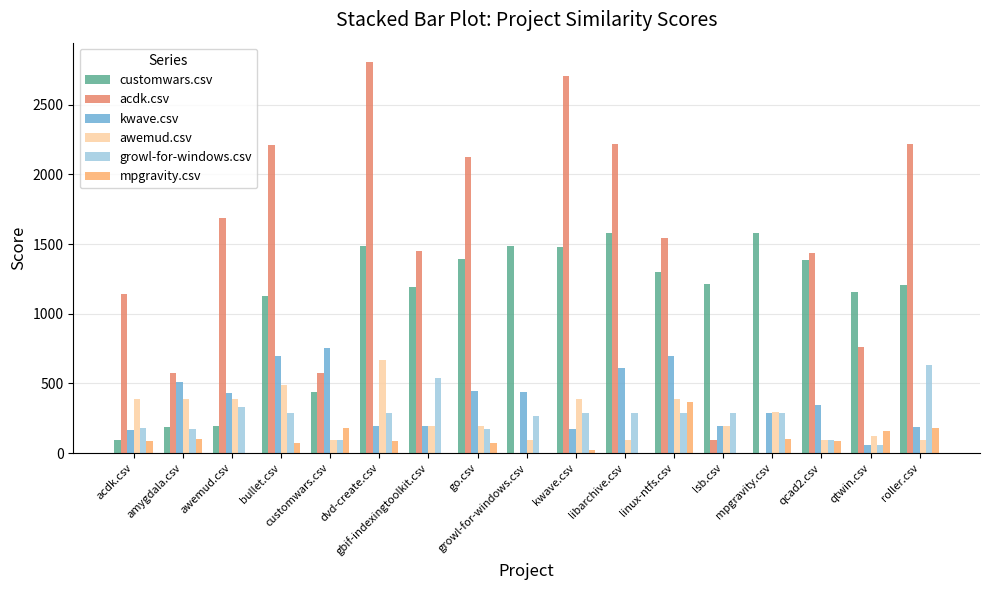

What is the maximum value shown in the chart?

2806.0